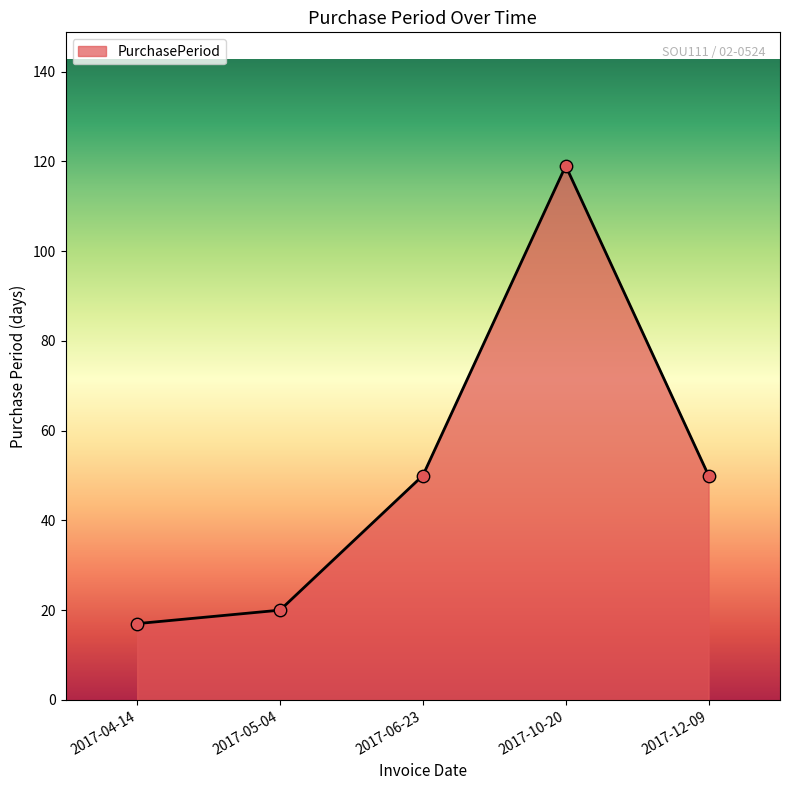

Which has a higher value, 2017-12-09 or 2017-10-20?

2017-10-20